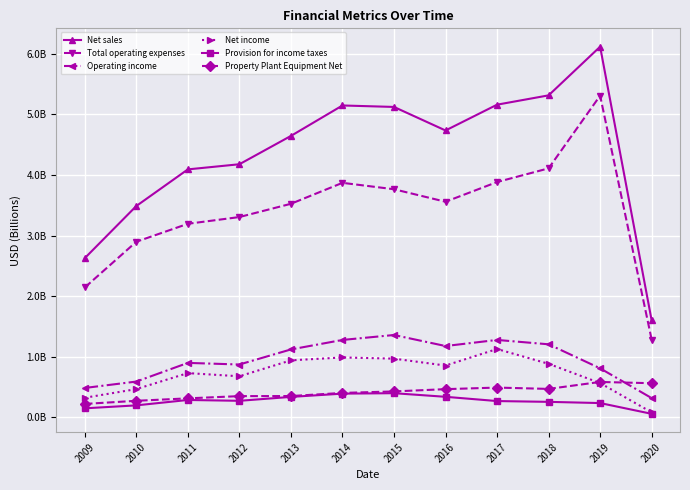

What are all the series names shown in the legend?

Net sales, Total operating expenses, Operating income, Net income, Provision for income taxes, Property Plant Equipment Net